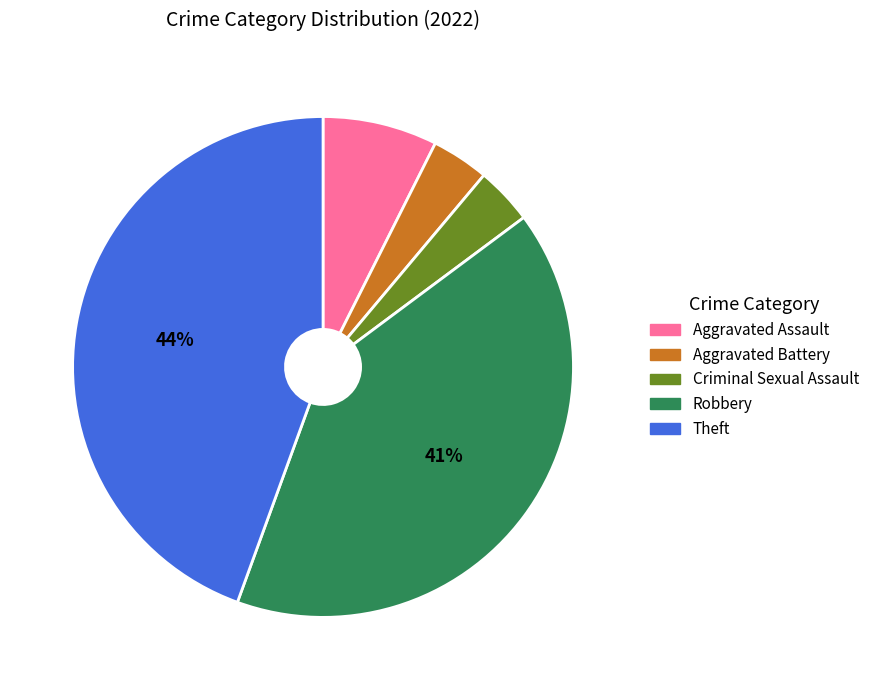

Is the sum of Robbery and Aggravated Battery greater than half?

No